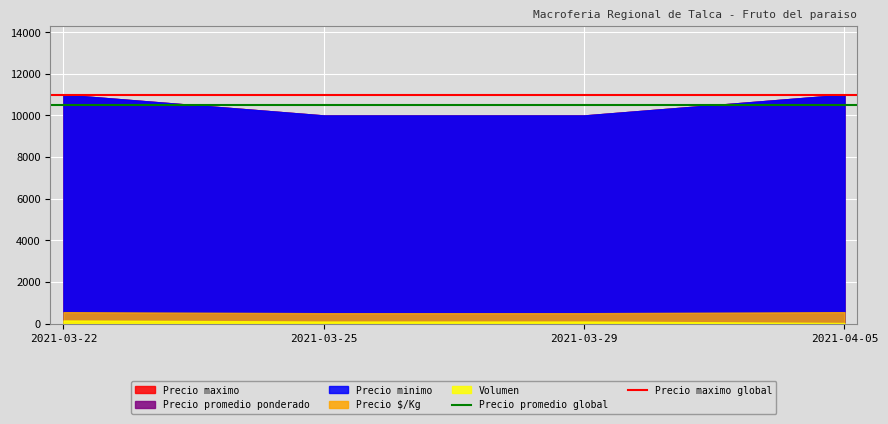

Which series changed the most between 2021-03-22 and 2021-03-25?

Precio promedio global